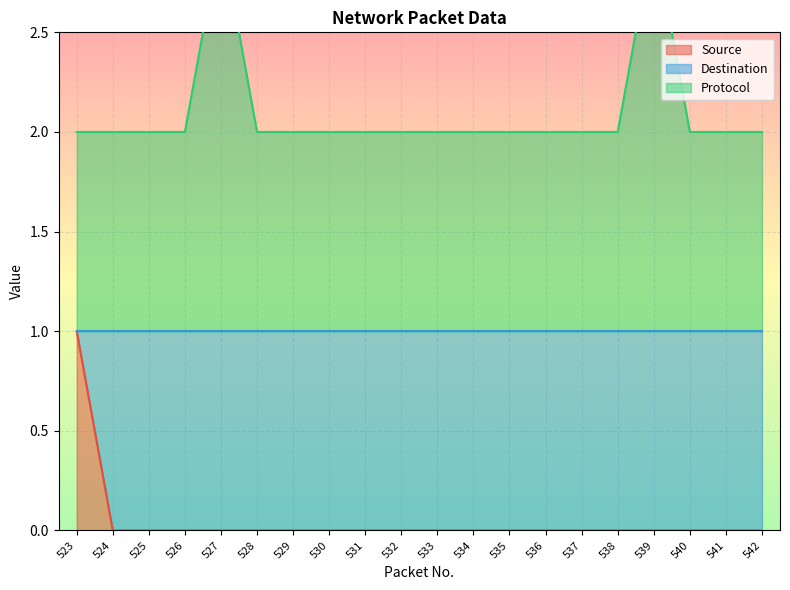

True or false: Source has a value of 0 at 537.

True